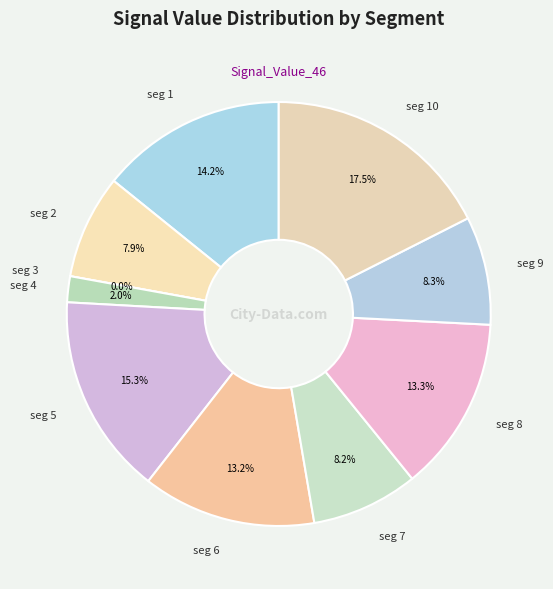

Between signal segment 5 and signal segment 4, which is larger?

signal segment 5